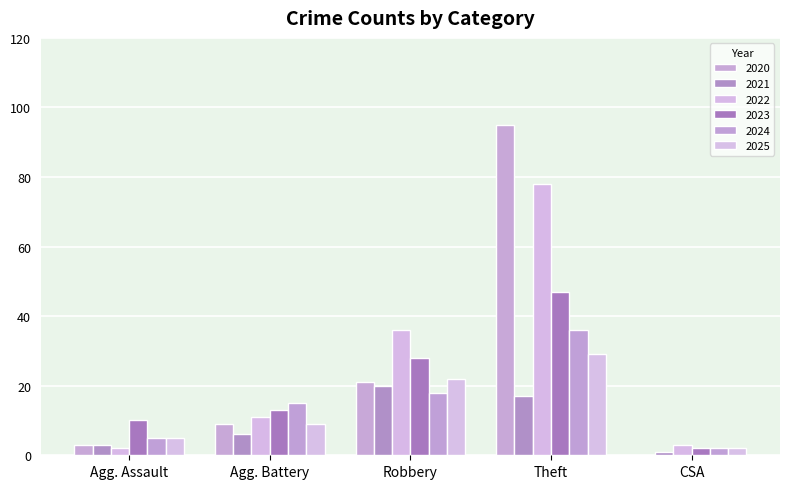

How many data points does each series have?

5